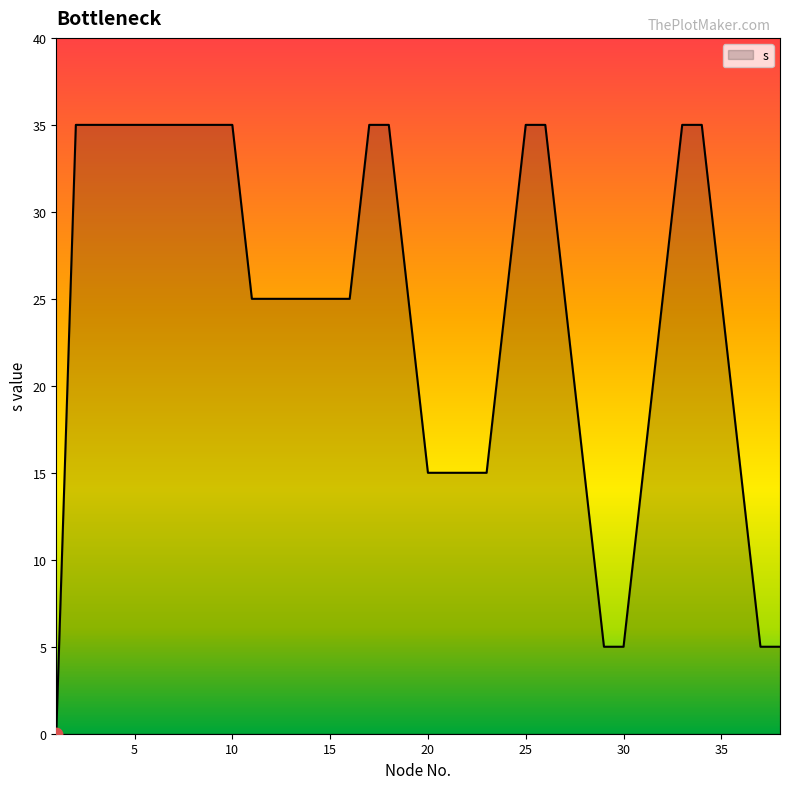

What is the difference between the maximum and minimum values?

35